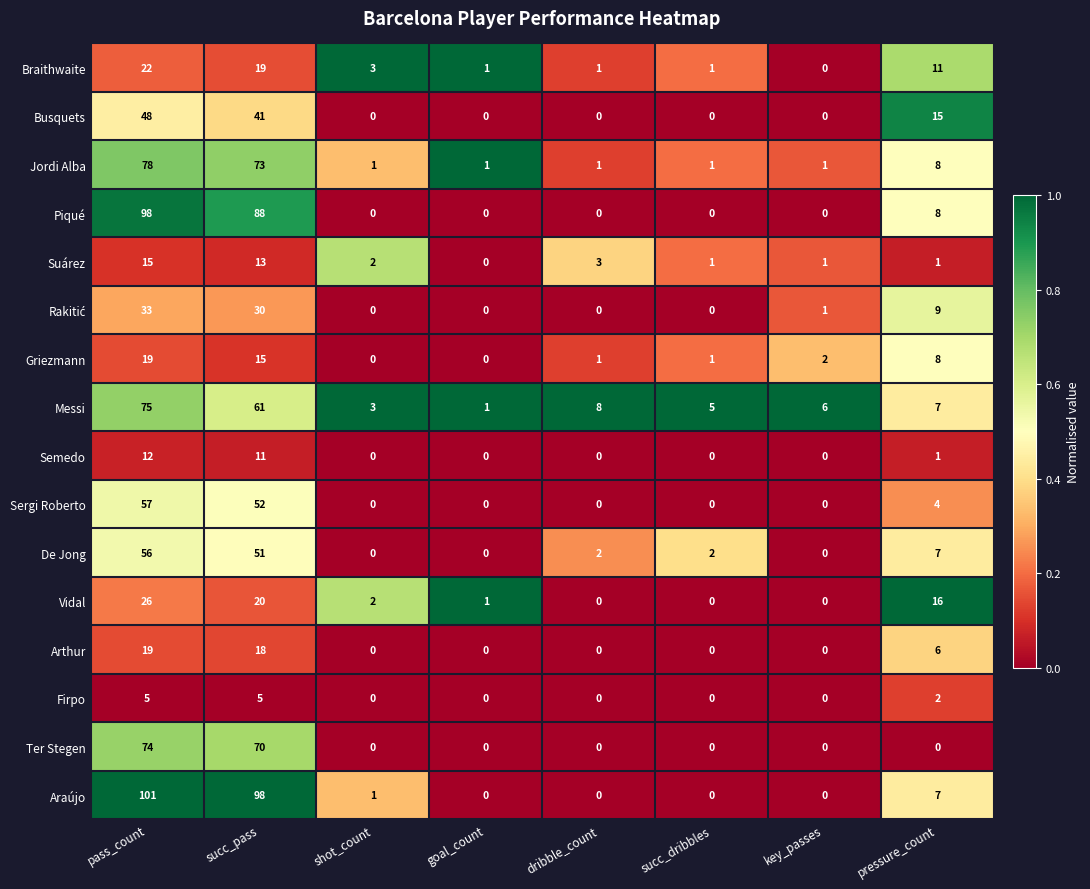

Which label corresponds to the largest value in the chart?

pass_count